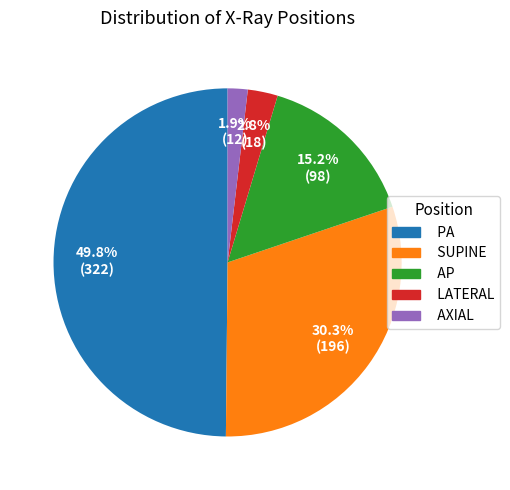

Combined, what portion of the pie is LATERAL and AP?

18.0%